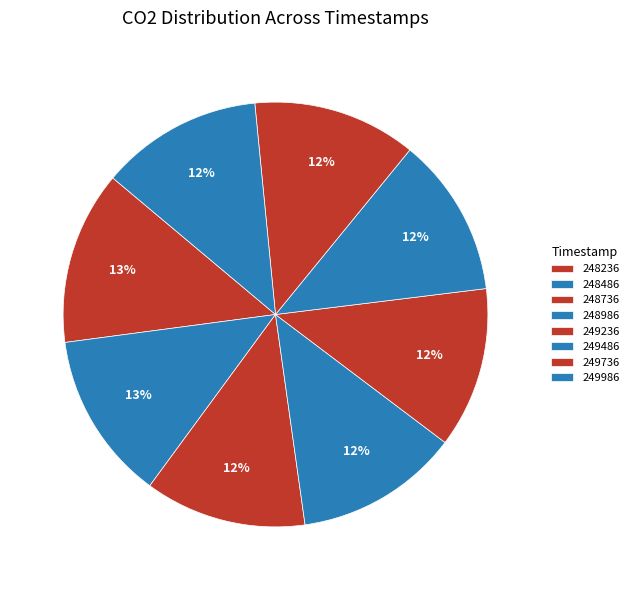

How many slices are in this pie chart?

8